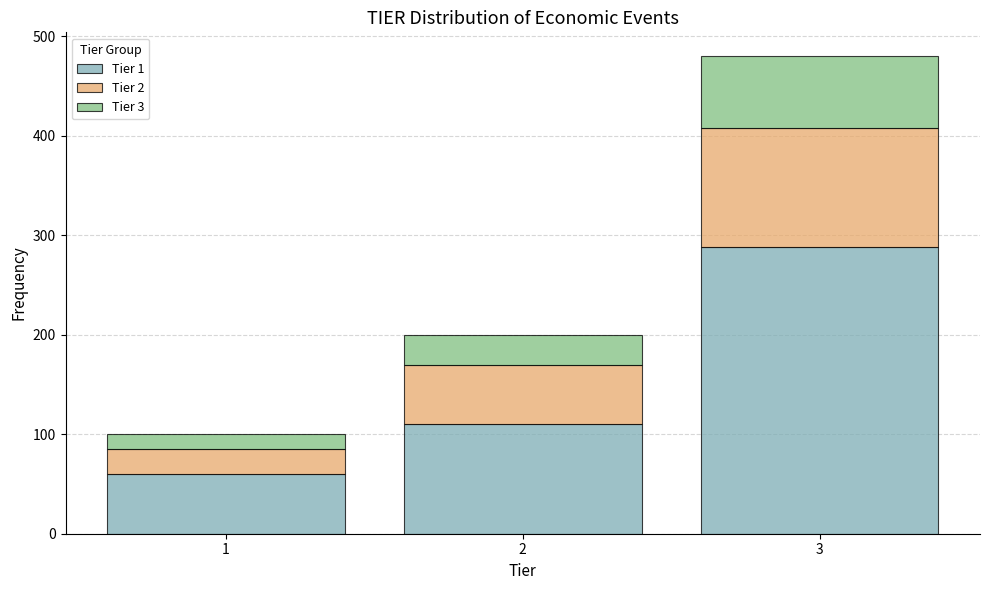

Reading left to right, list the values for the Tier 1 series.

1=60	2=110	3=288